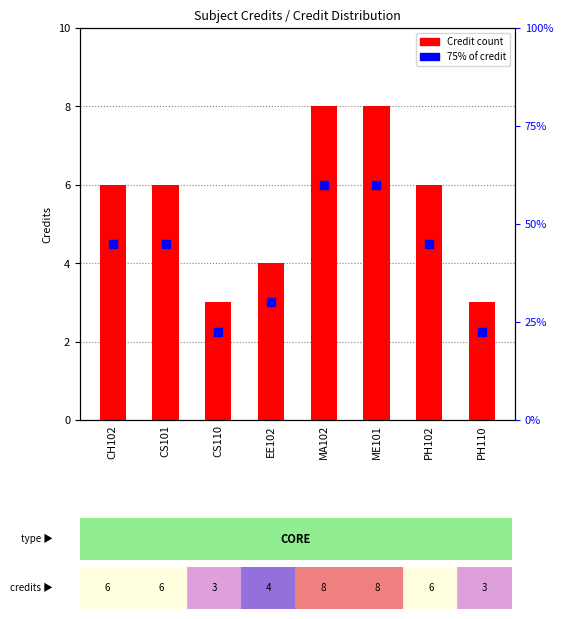

What is the total value across all series at ME101?

14.0